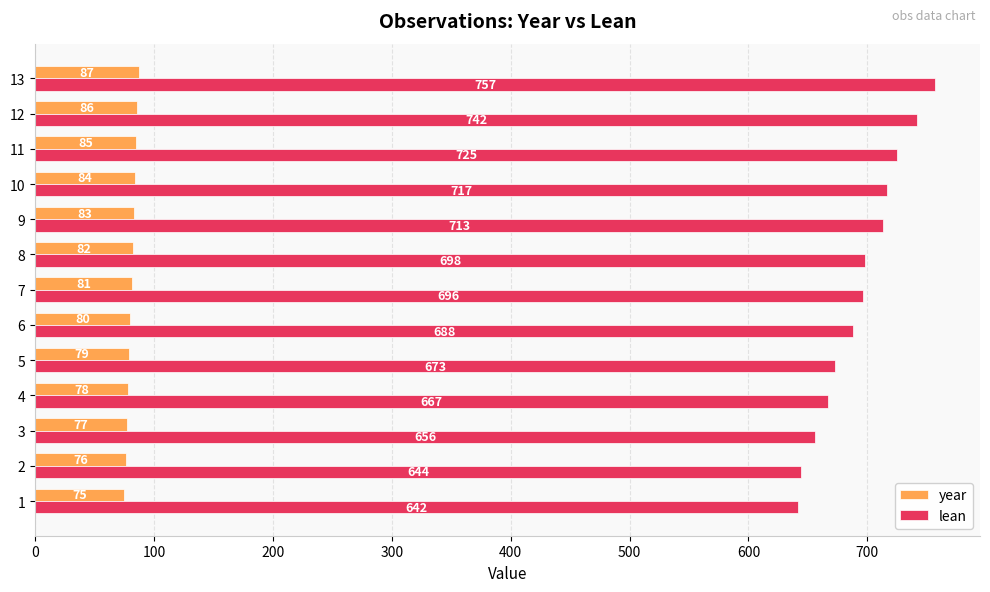

Between 4 and 6, which series saw the biggest shift?

lean